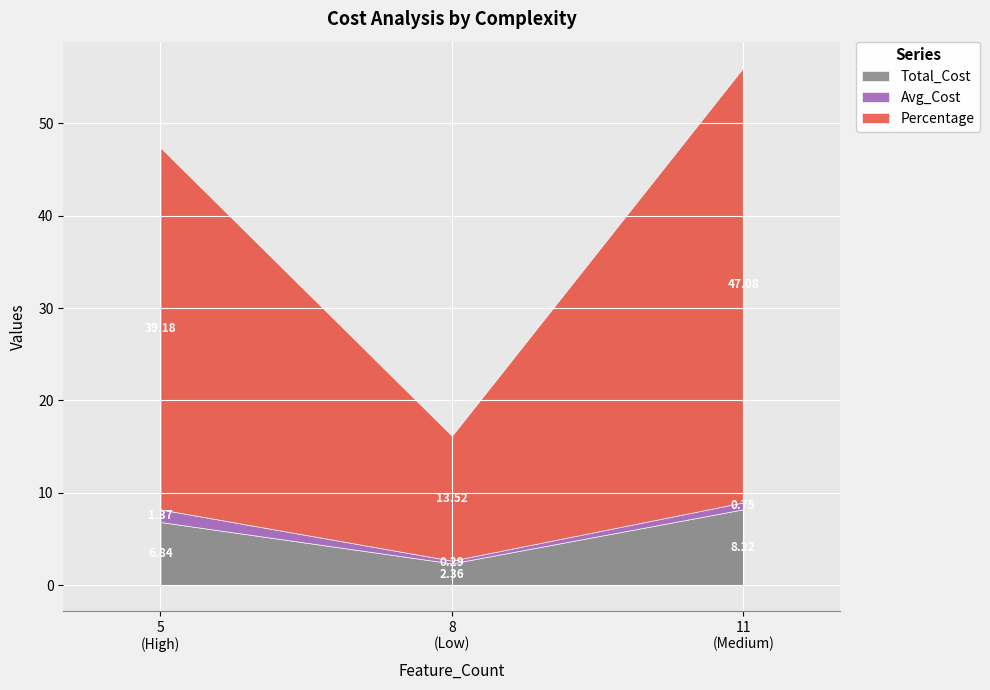

What is the maximum value shown in the chart?

47.1